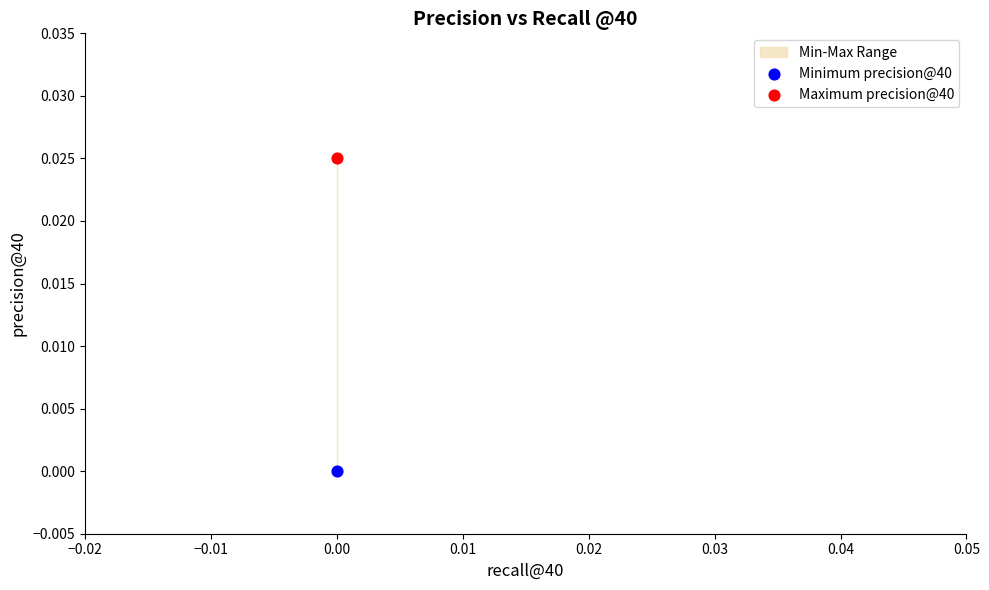

How many points are shown in the scatter plot?

2